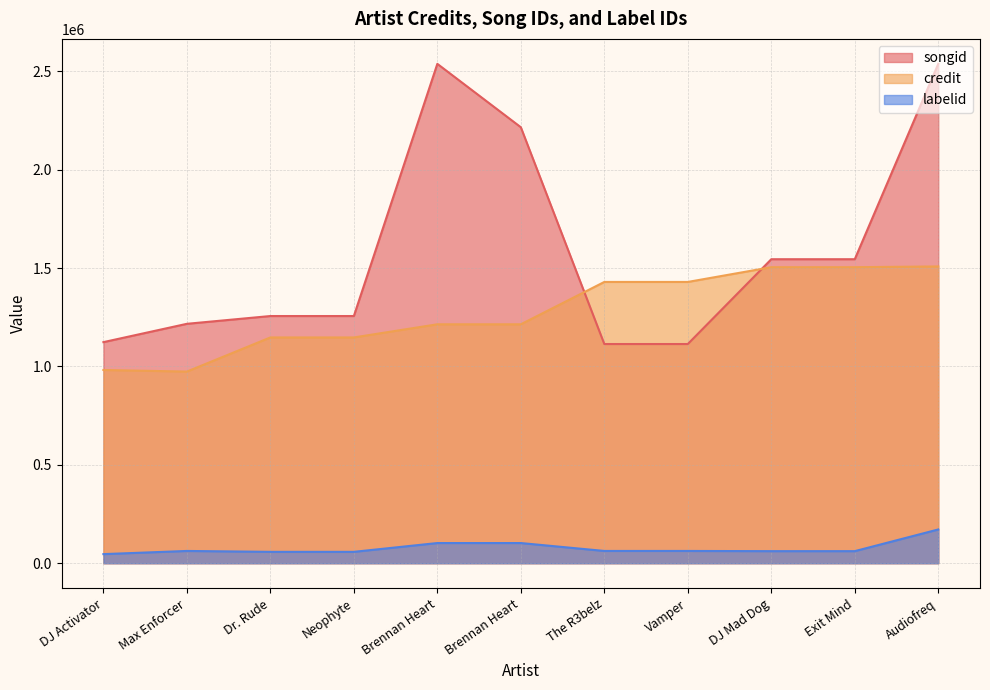

True or false: songid has more than 2 points higher than both neighbors.

False